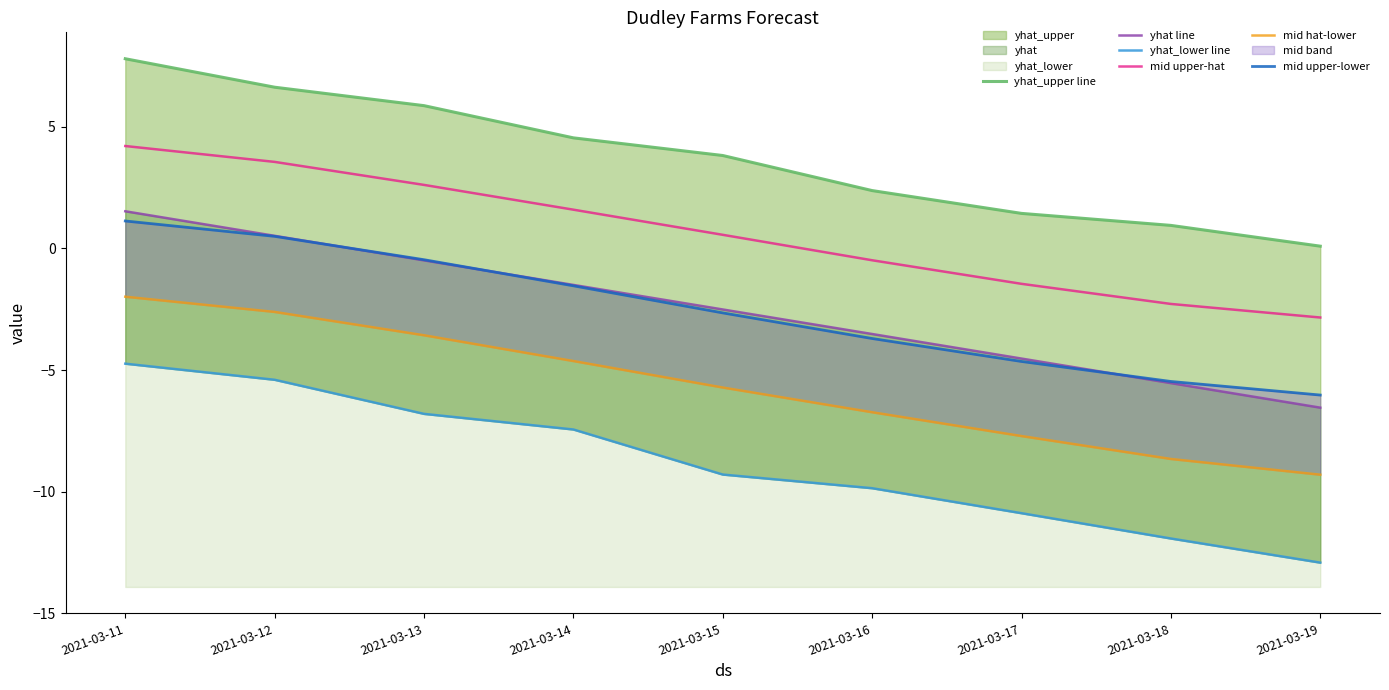

Which series has the largest total across all categories?

yhat_upper line